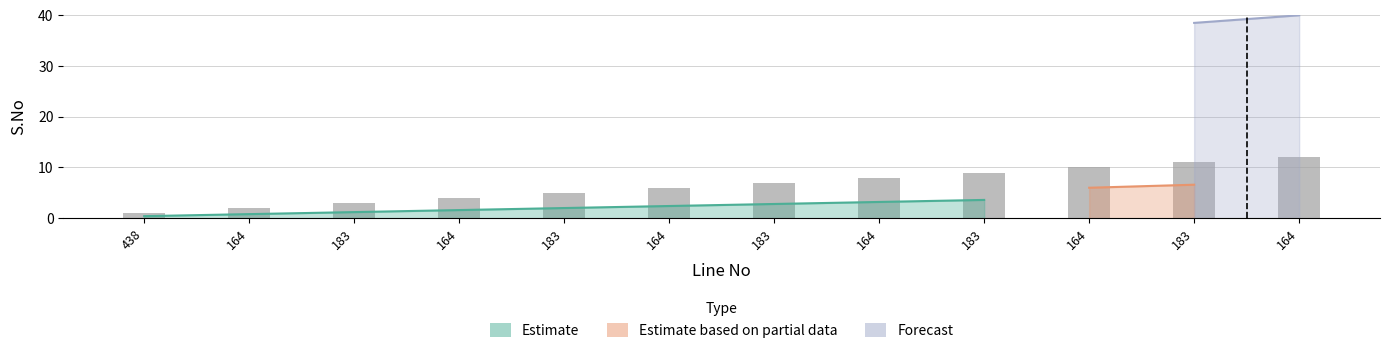

Is it true that the value at 164 is 4?

True